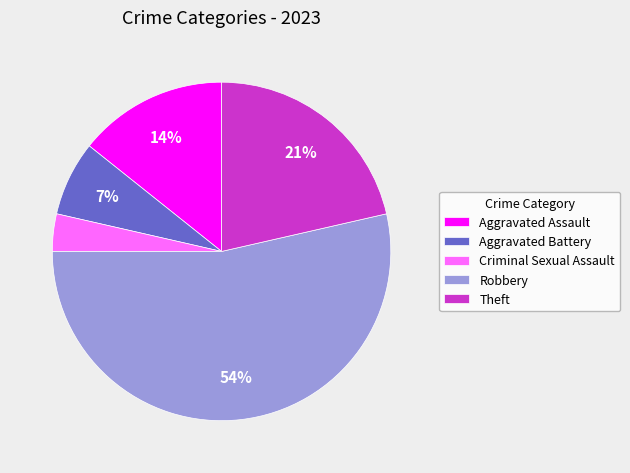

Is there a majority slice in this chart?

Yes